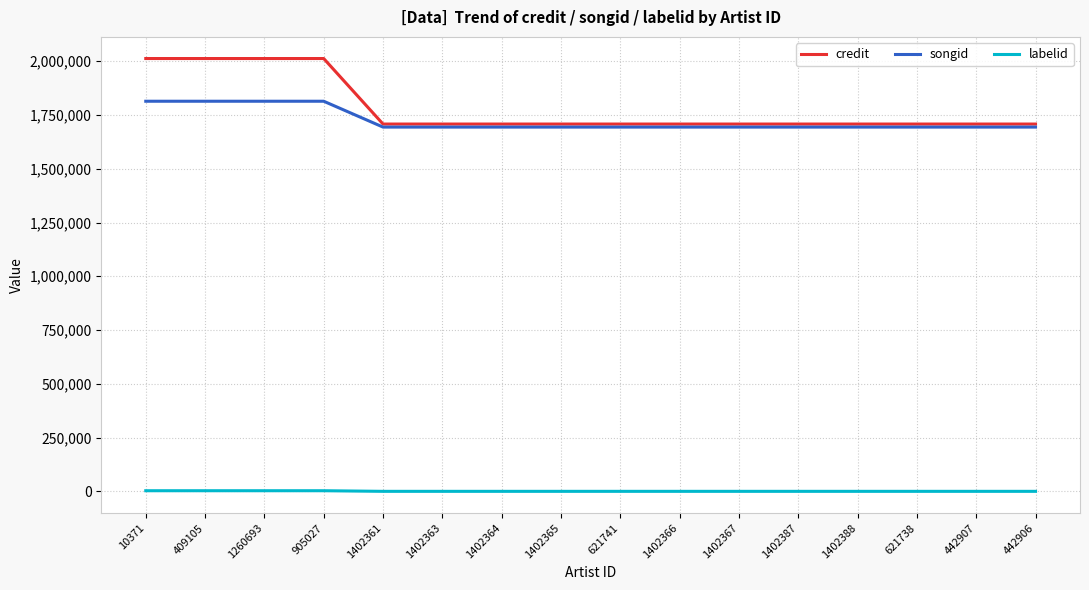

True or false: labelid and songid intersect in this chart.

False